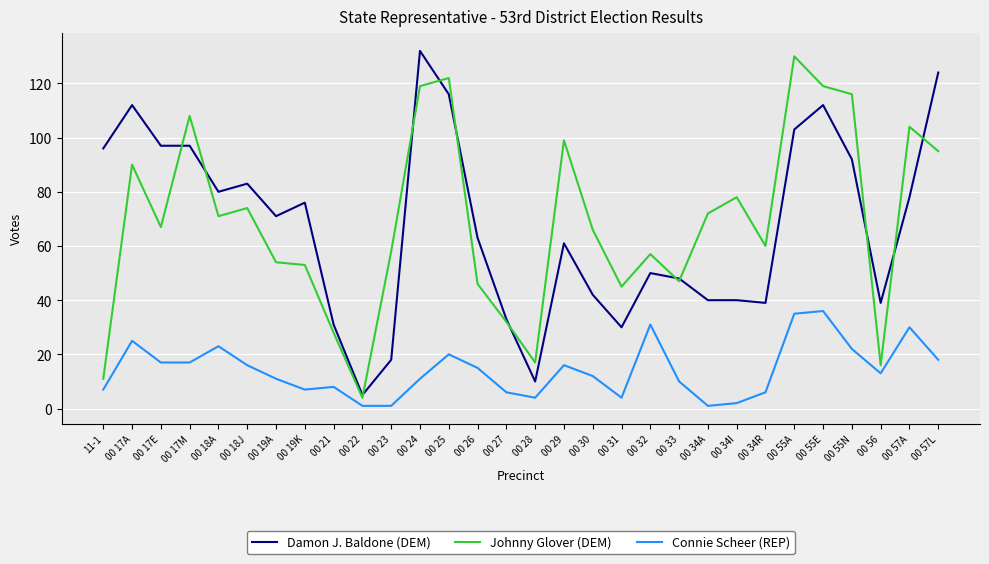

Which series changed the most between 00 18J and 00 25?

Johnny Glover (DEM)